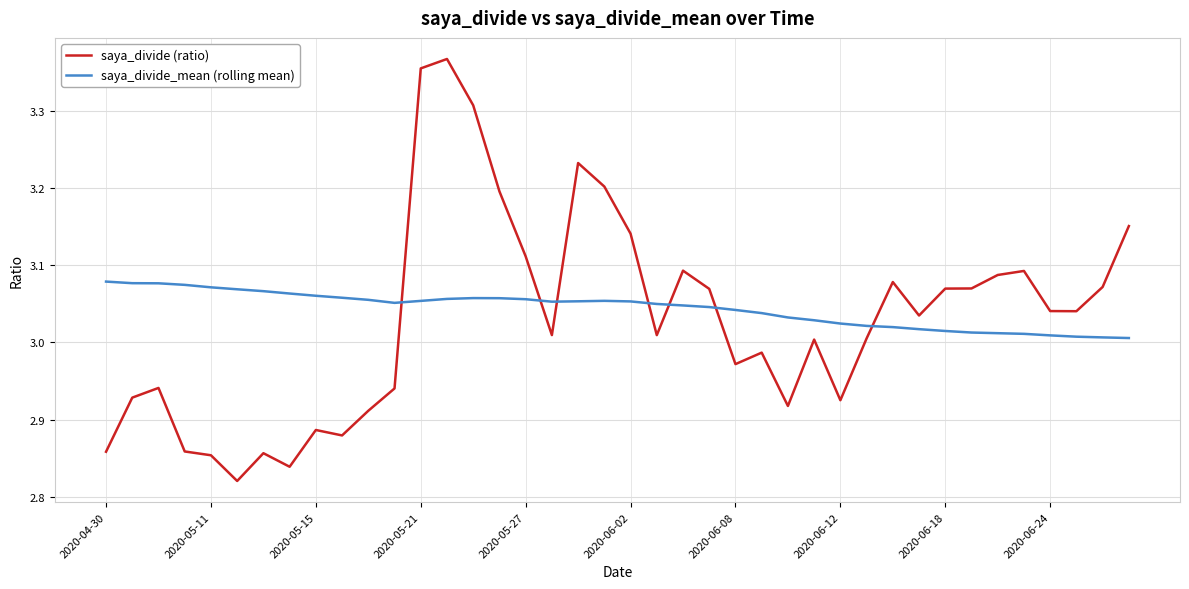

What is the difference between the maximum and minimum values in the saya_divide (ratio) series?

0.5